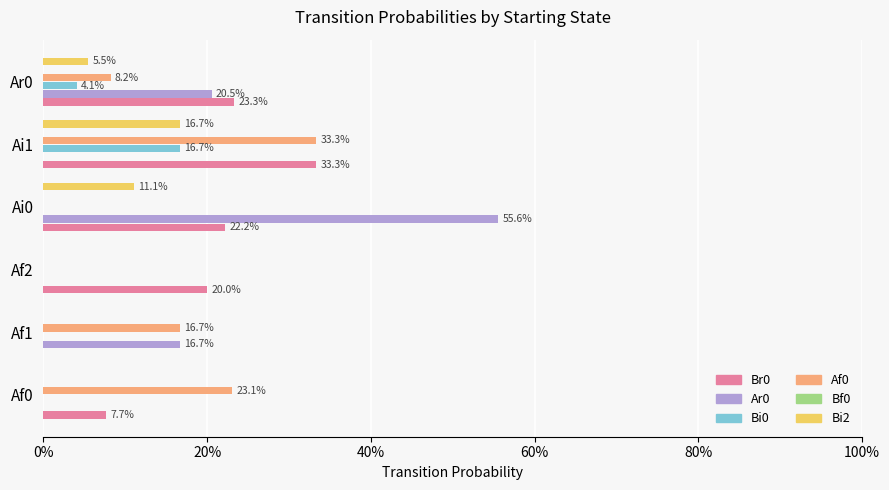

What is the sum of all Ar0 values?

0.9